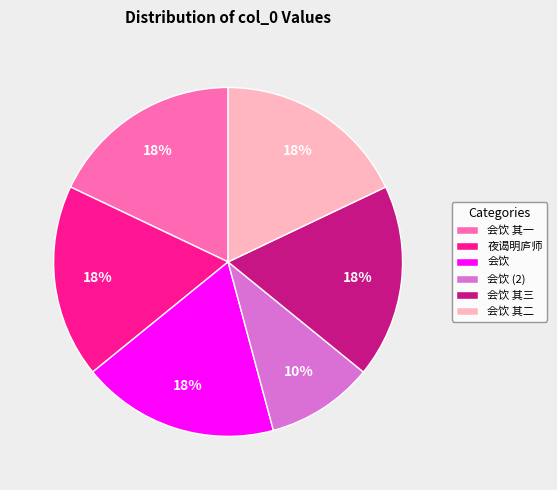

Is the sum of 会饮 其二 and 会饮 (2) greater than half?

No